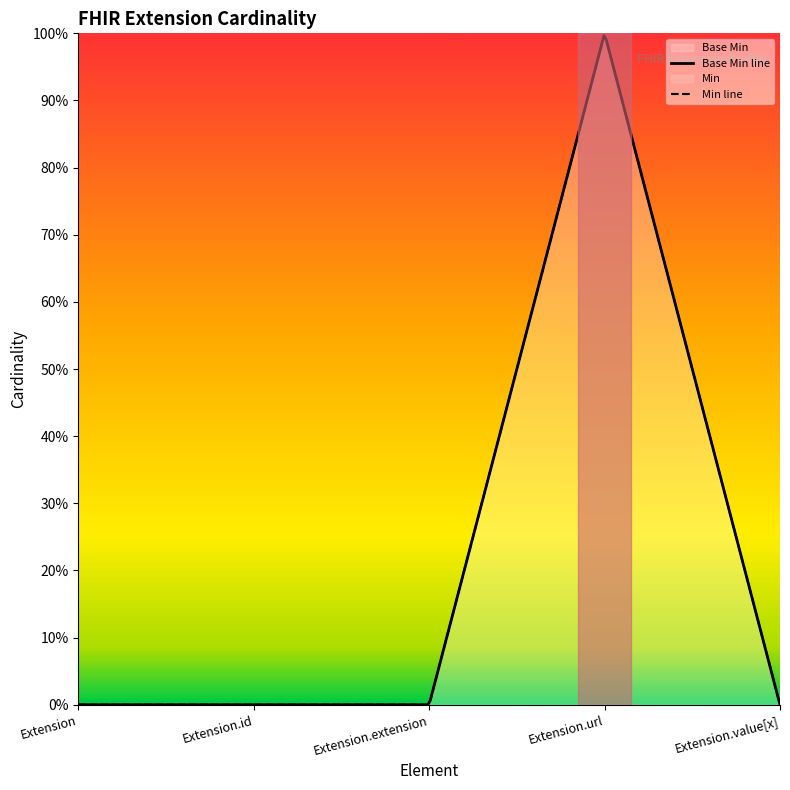

Which category has the highest value across all series?

Extension.url